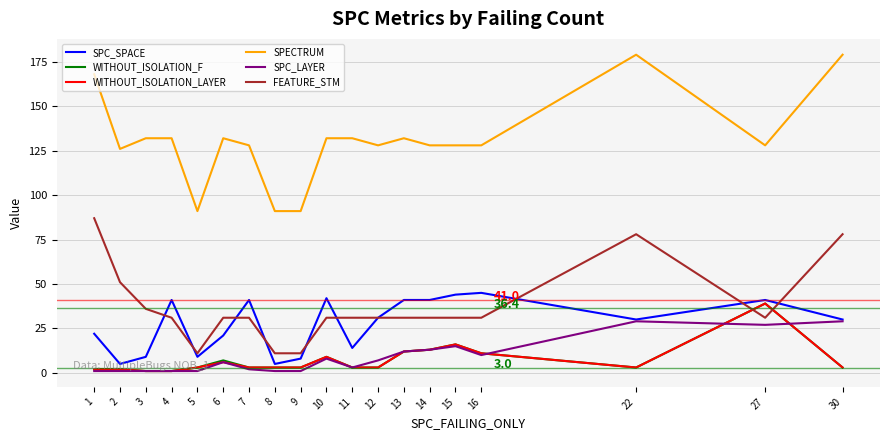

True or false: SPECTRUM and FEATURE_STM cross at least once.

False